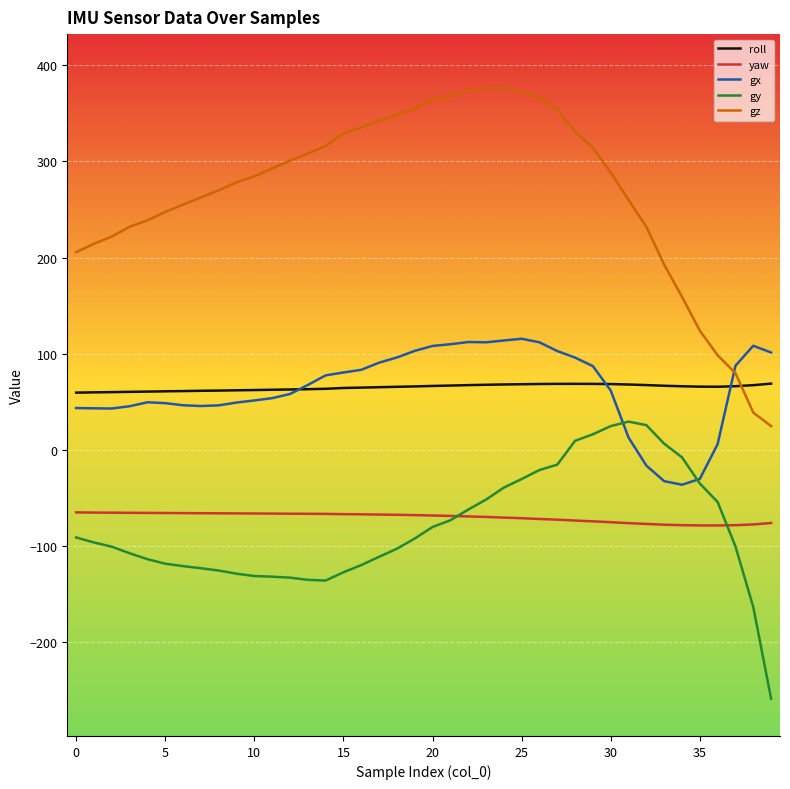

Which series has the largest total across all categories?

gz